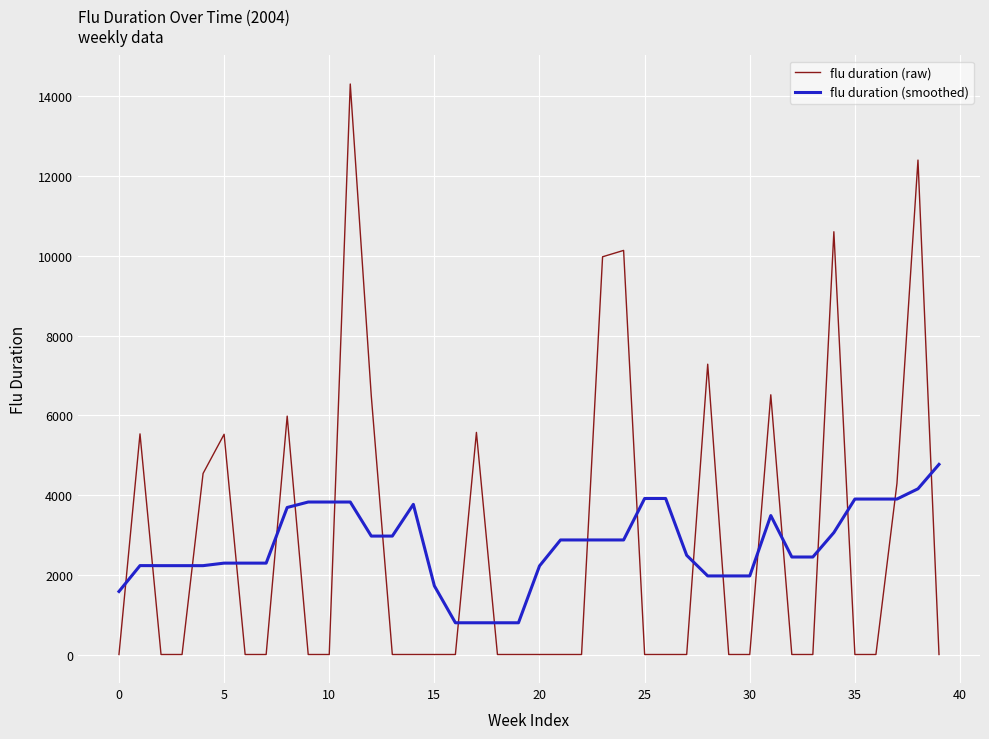

True or false: flu duration (raw) and flu duration (smoothed) intersect in this chart.

True